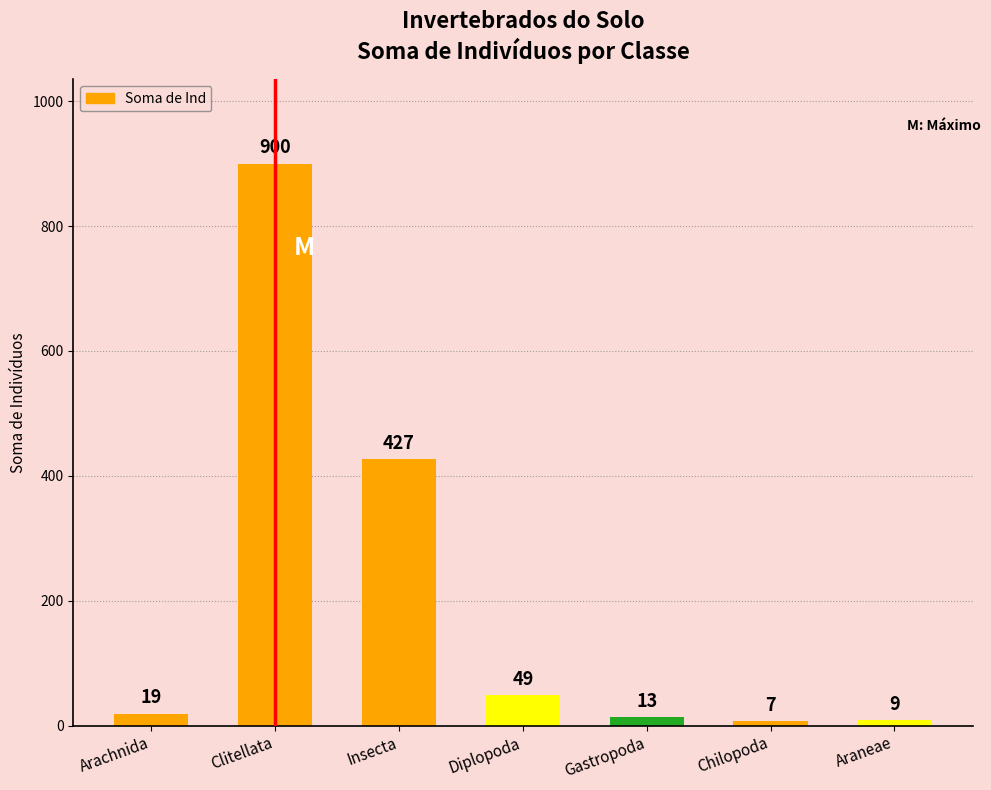

What is the label of the 6th bar from the right?

Clitellata